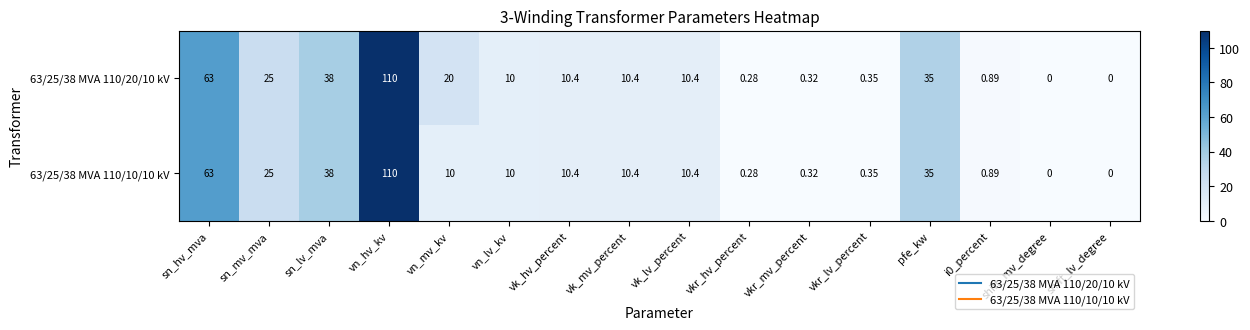

How many values in the 63/25/38 MVA 110/20/10 kV series are below 10?

6